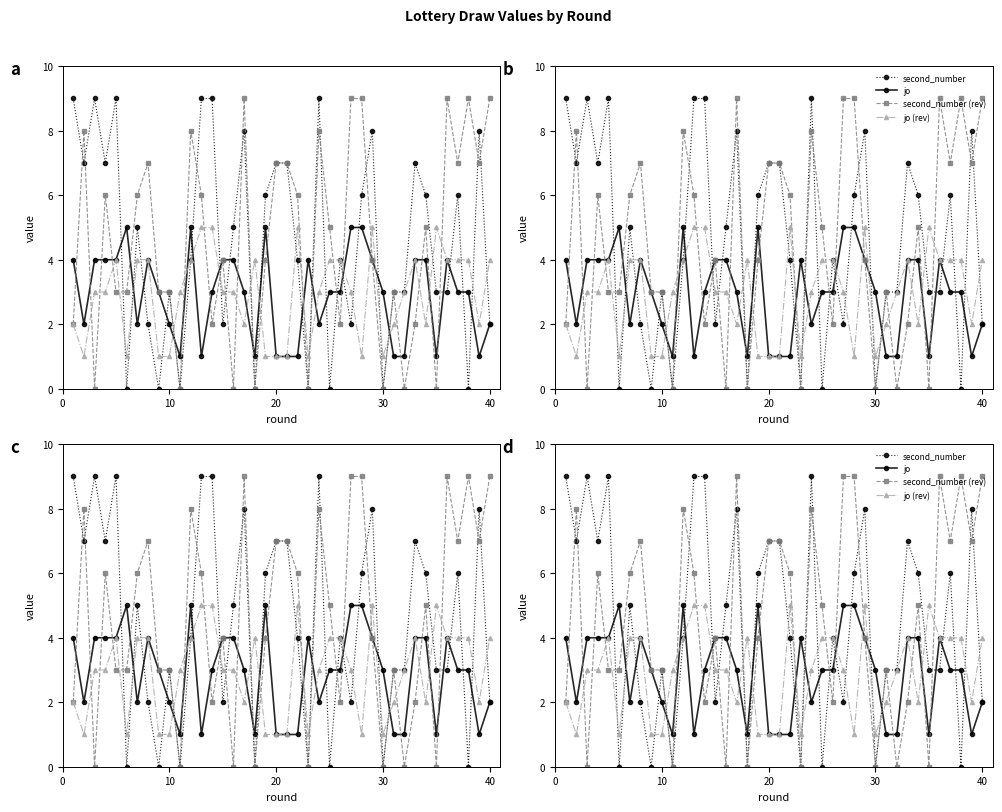

Which has a higher value, 37 or 12?

12